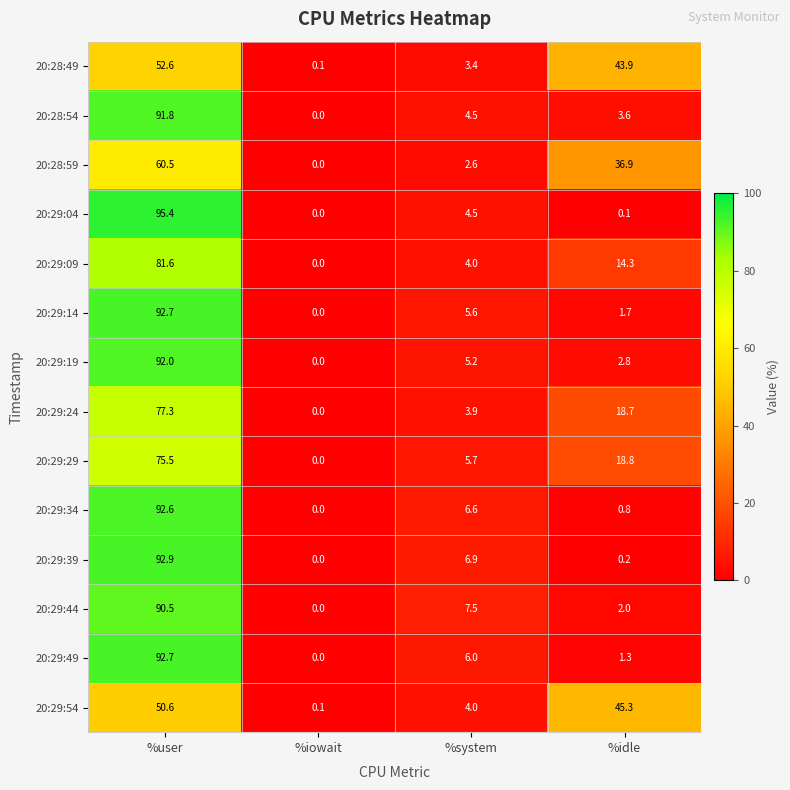

What is the total value across all series at %idle?

190.4